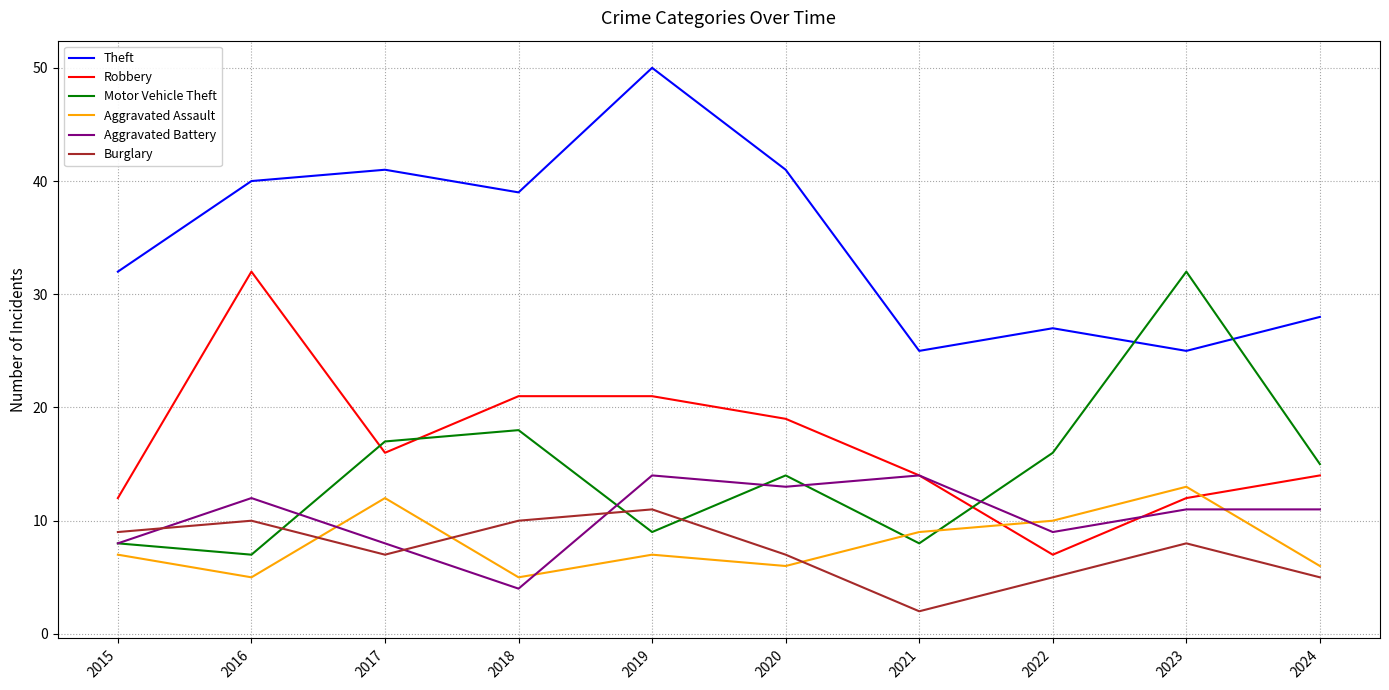

What is the maximum value for Theft?

50